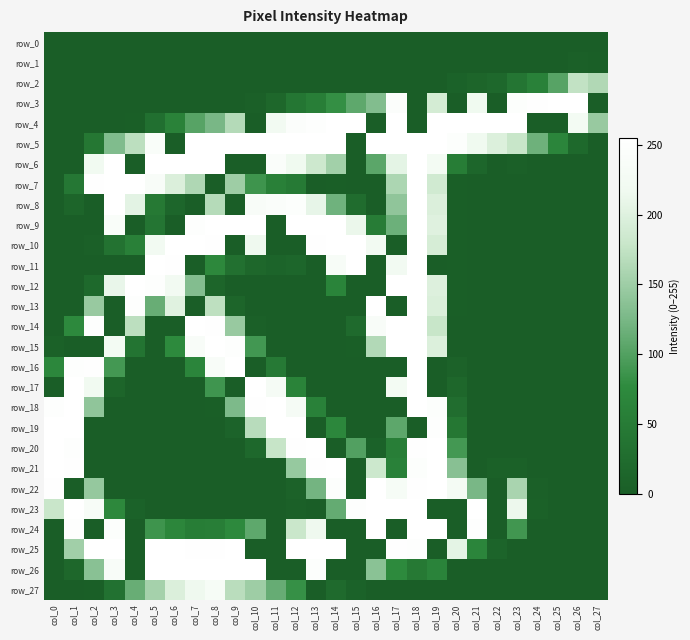

At how many categories does at least one series exceed 125?

28